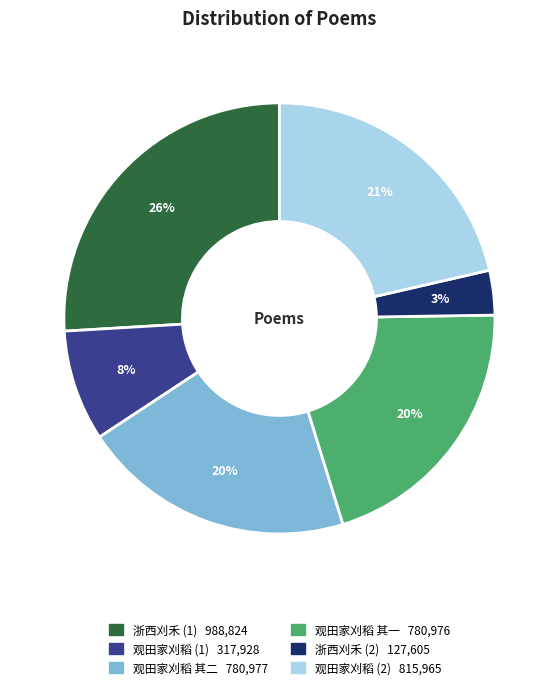

To the nearest percent, what is the average slice percentage?

17%